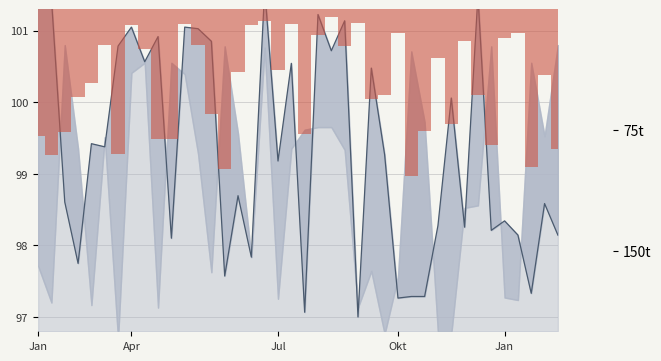

What is the total value across all series at 6?

10.8